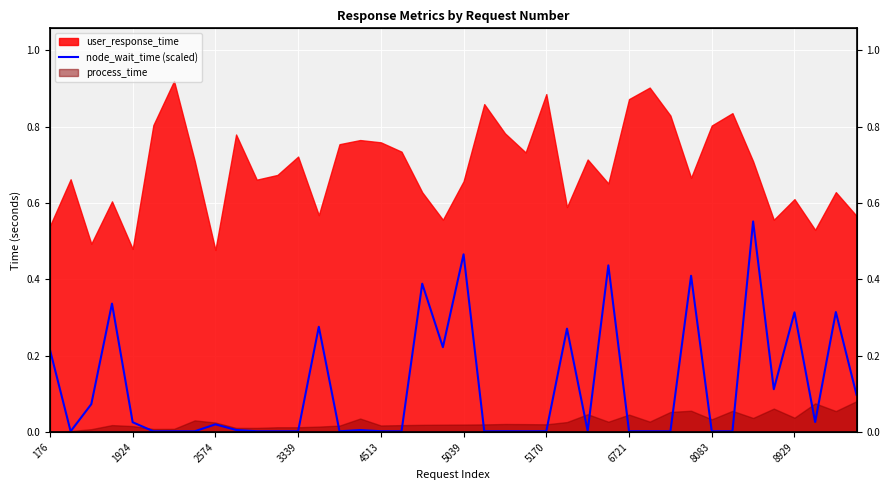

What is the difference between the maximum and minimum values?

0.5